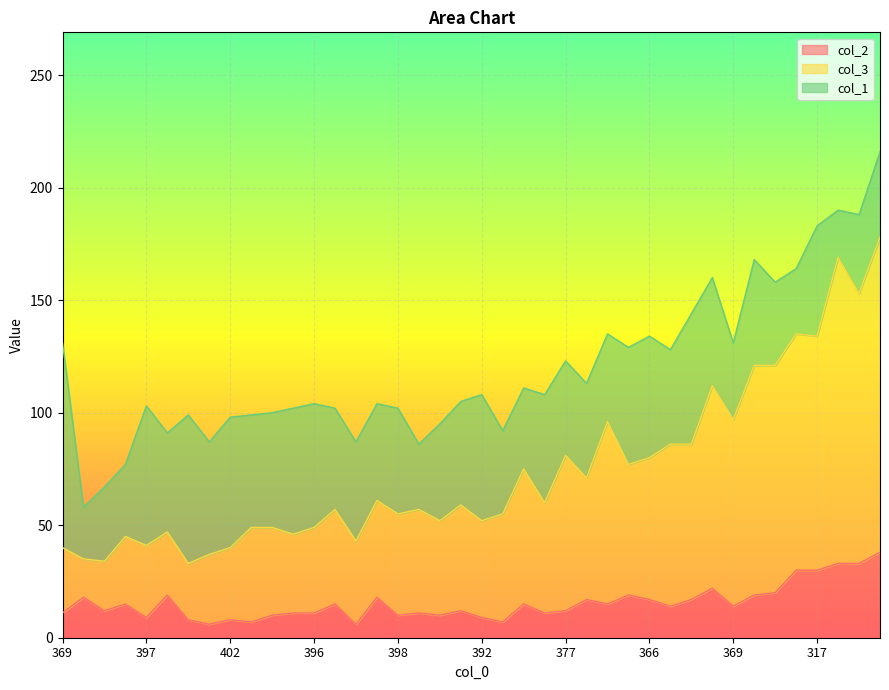

What is the total value across all series at 387?

88